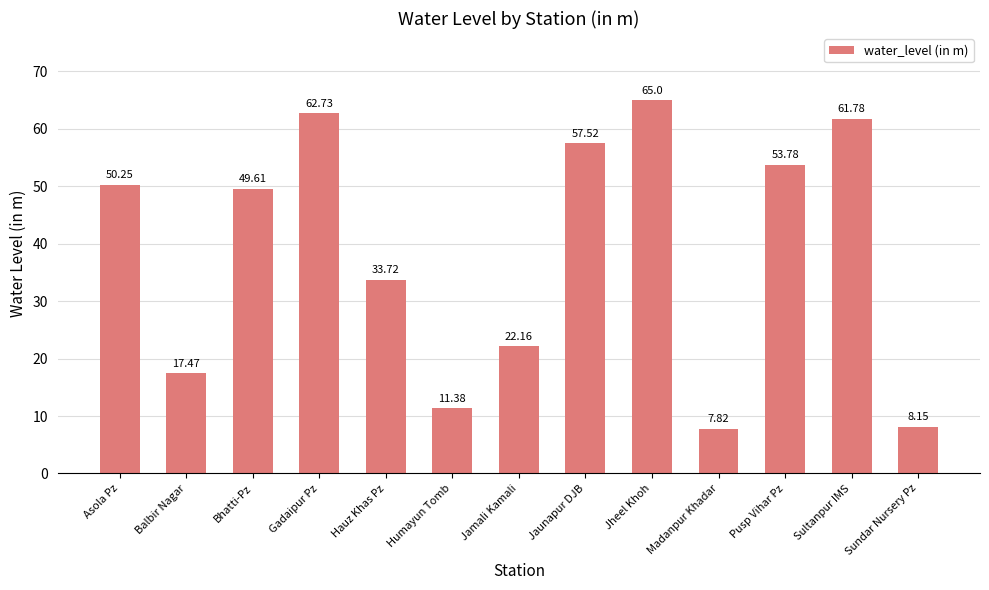

What is the maximum value shown in the chart?

65.0